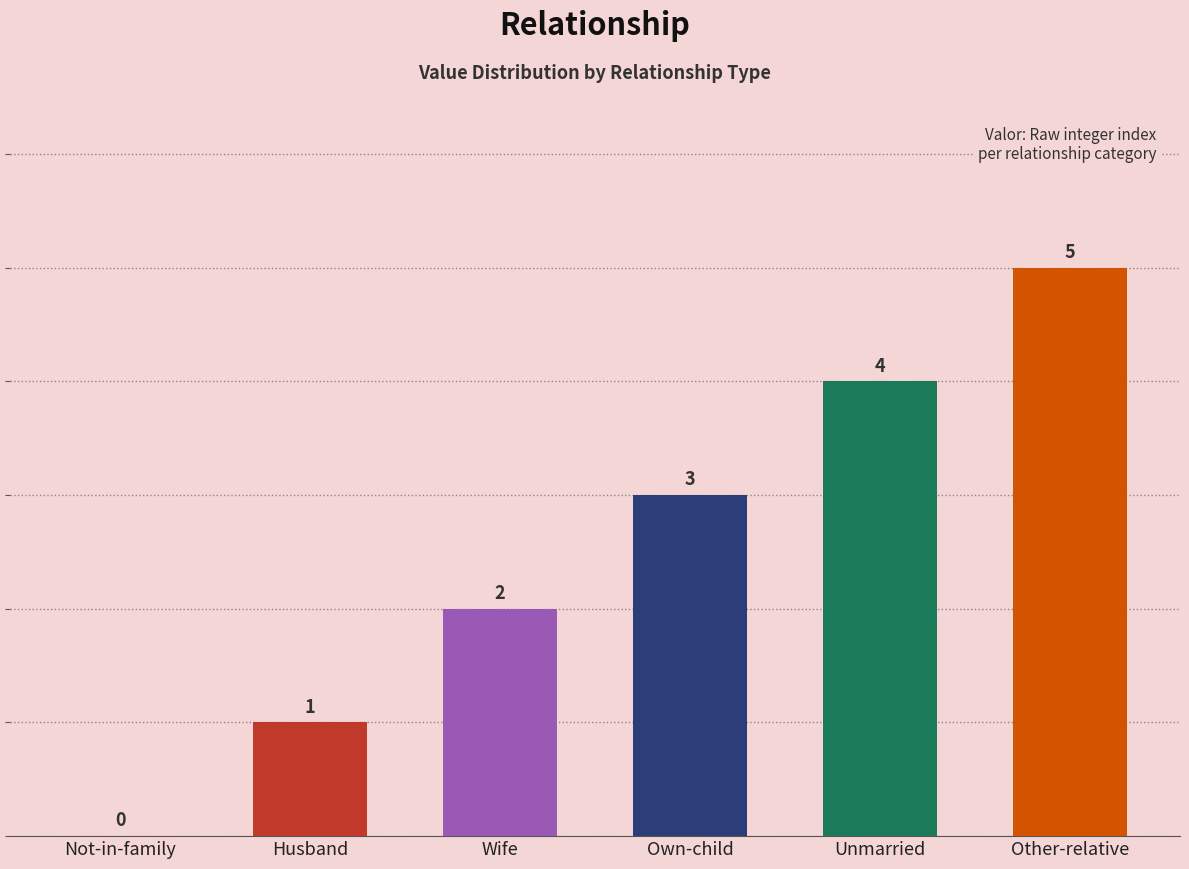

Which label corresponds to the largest value in the chart?

Other-relative